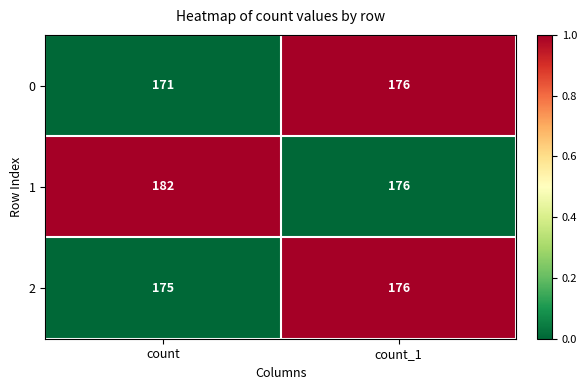

True or false: 2 has a value of 250 at count.

False